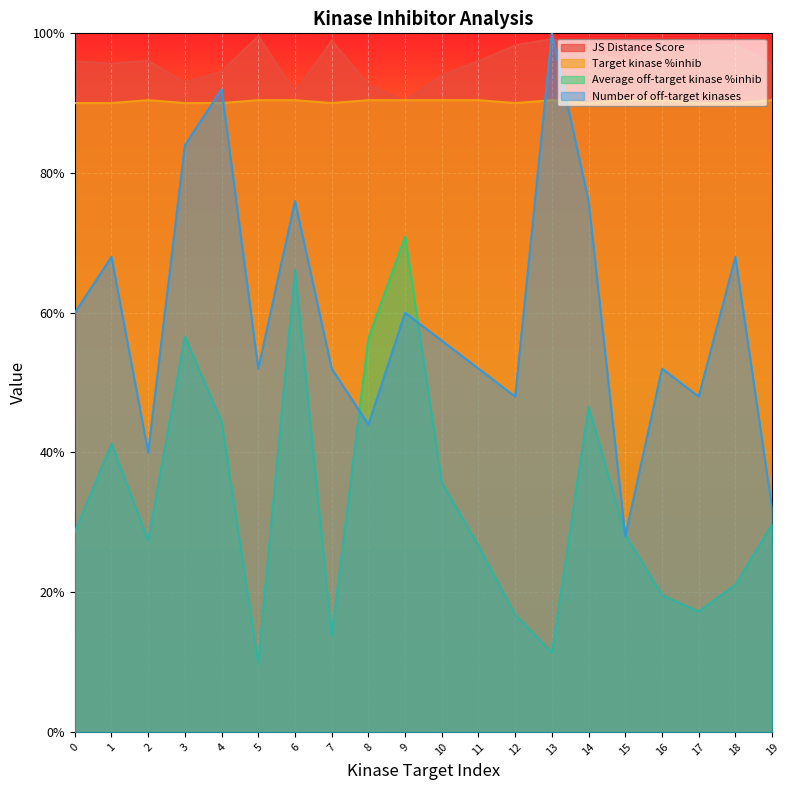

True or false: Number of off-target kinases has a value of 56.0 at 10.

True